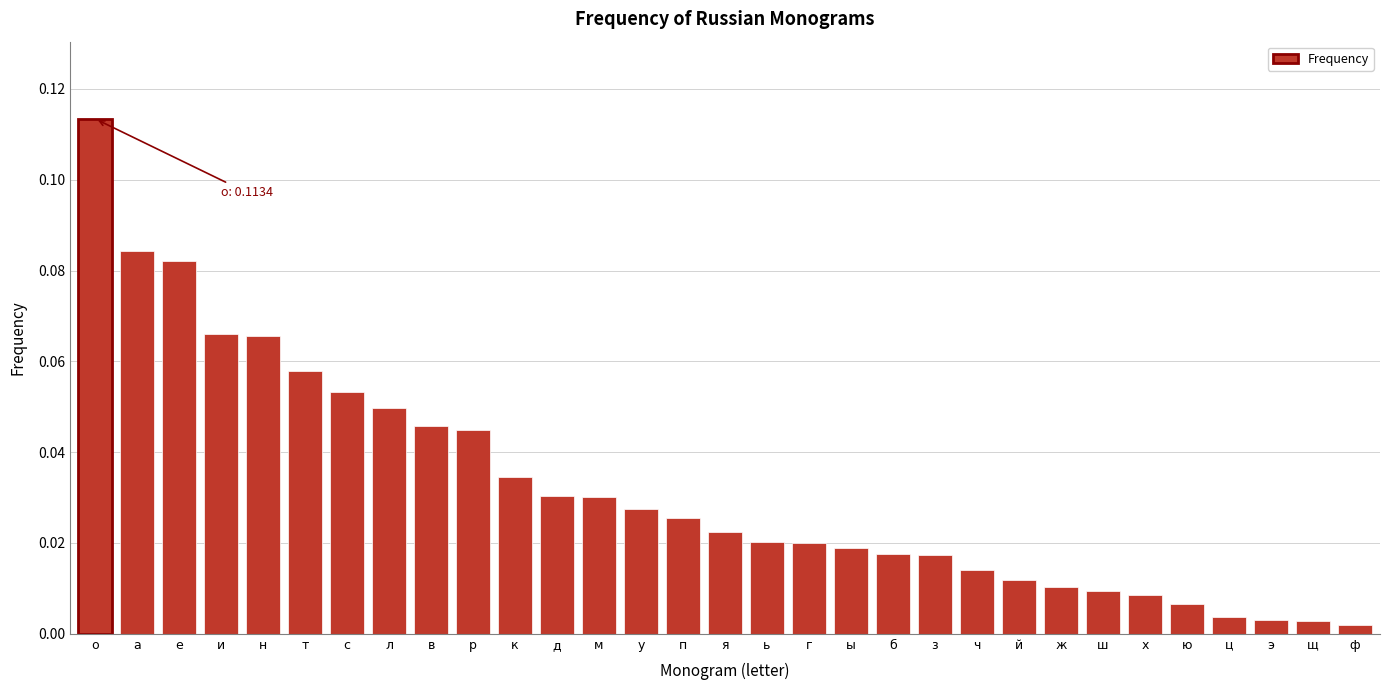

Which has a higher value, и or в?

и